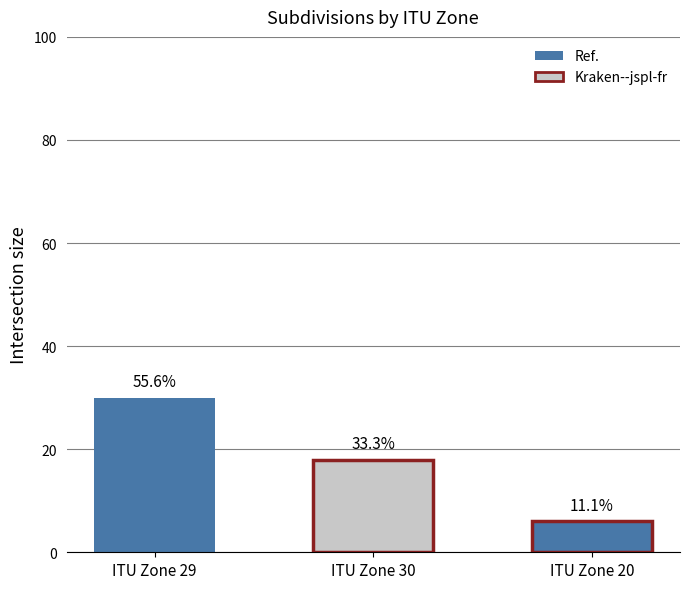

What is the label of the 2nd bar from the left?

30